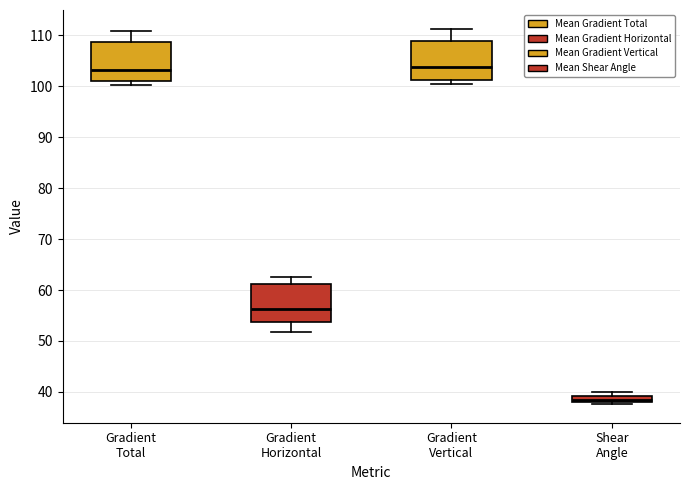

Where is the lower edge of the box for Gradient Horizontal on the y-axis? The values are not printed on the chart, so give them approximately, as read against the axis.

54